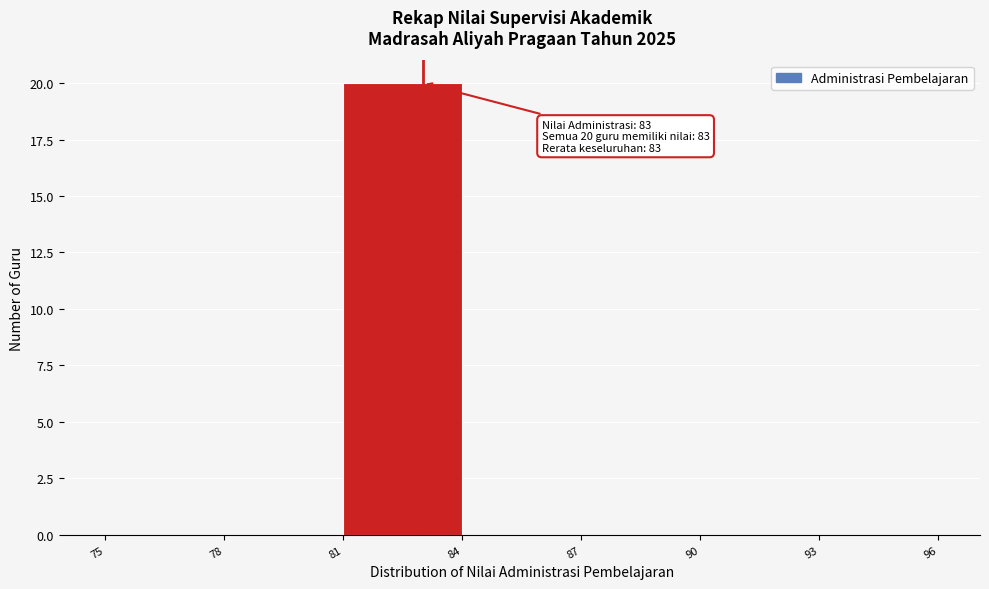

Which range on the x-axis has the tallest bar?

81 to 84